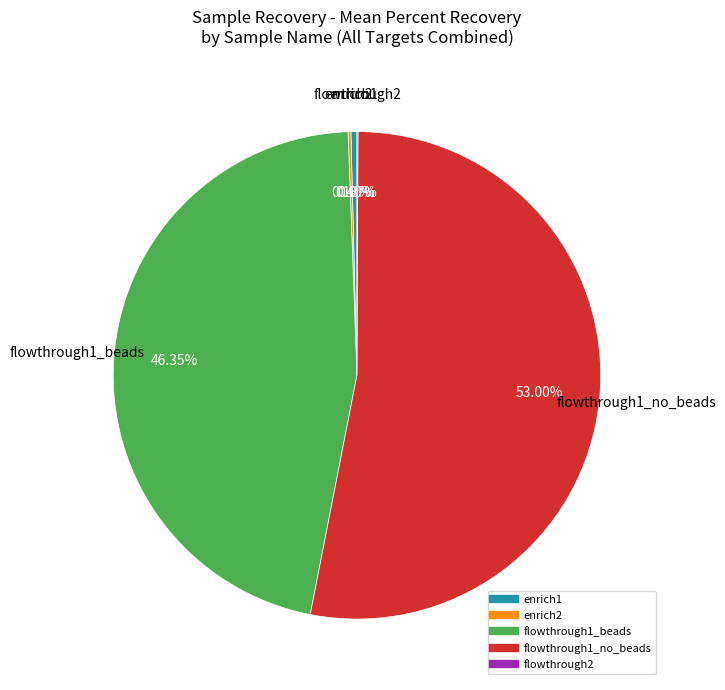

Does flowthrough1_no_beads account for over 50% of the chart?

Yes